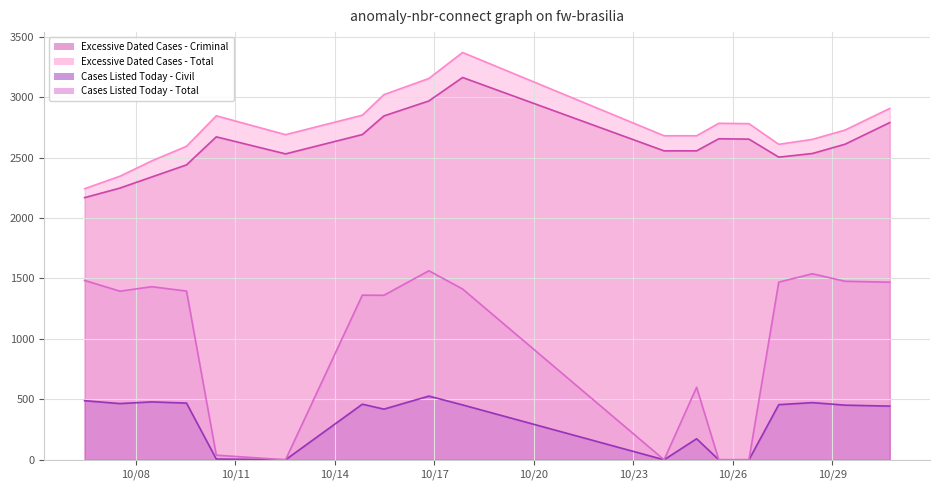

At 2025-10-30 17:40:07, list the series in order from largest to smallest.

Excessive Dated Cases - Total, Excessive Dated Cases - Criminal, Cases Listed Today - Total, Cases Listed Today - Civil